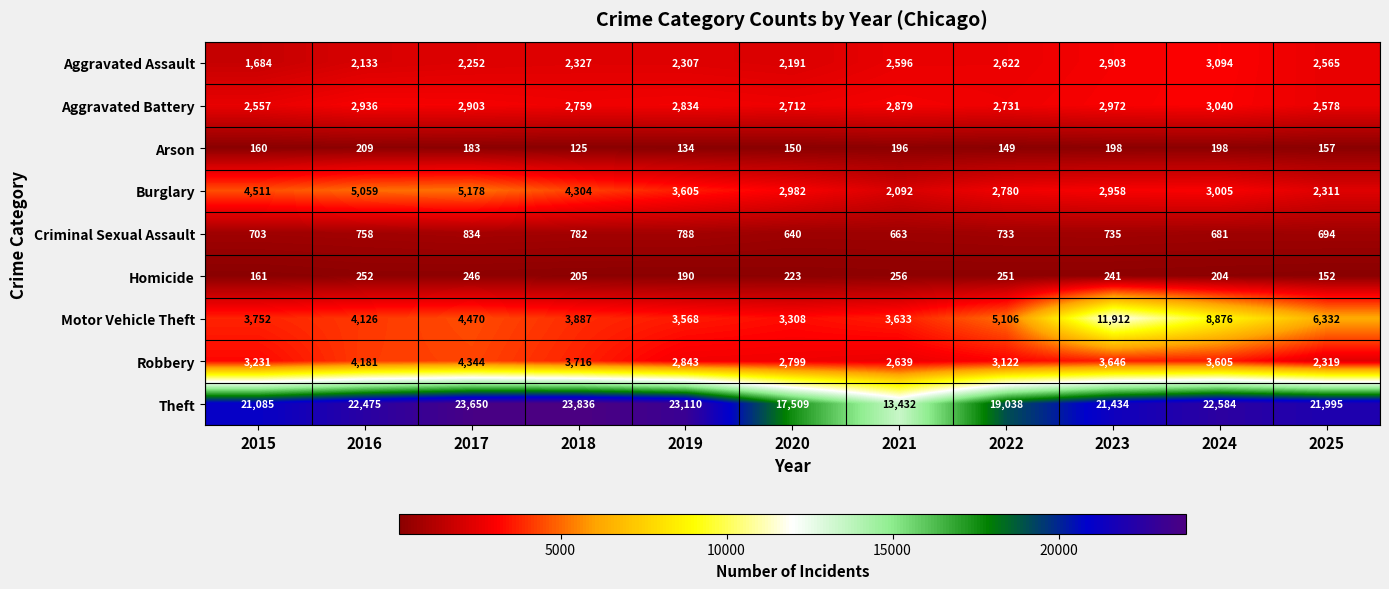

Which category has the highest value in the Robbery series?

2017